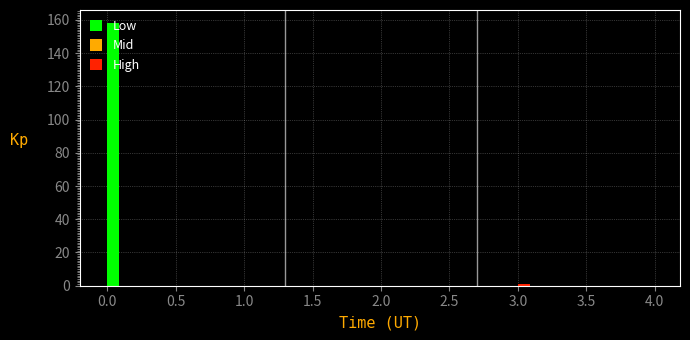

Read against the x-axis, roughly where is the centre of the tallest bar?

0.05